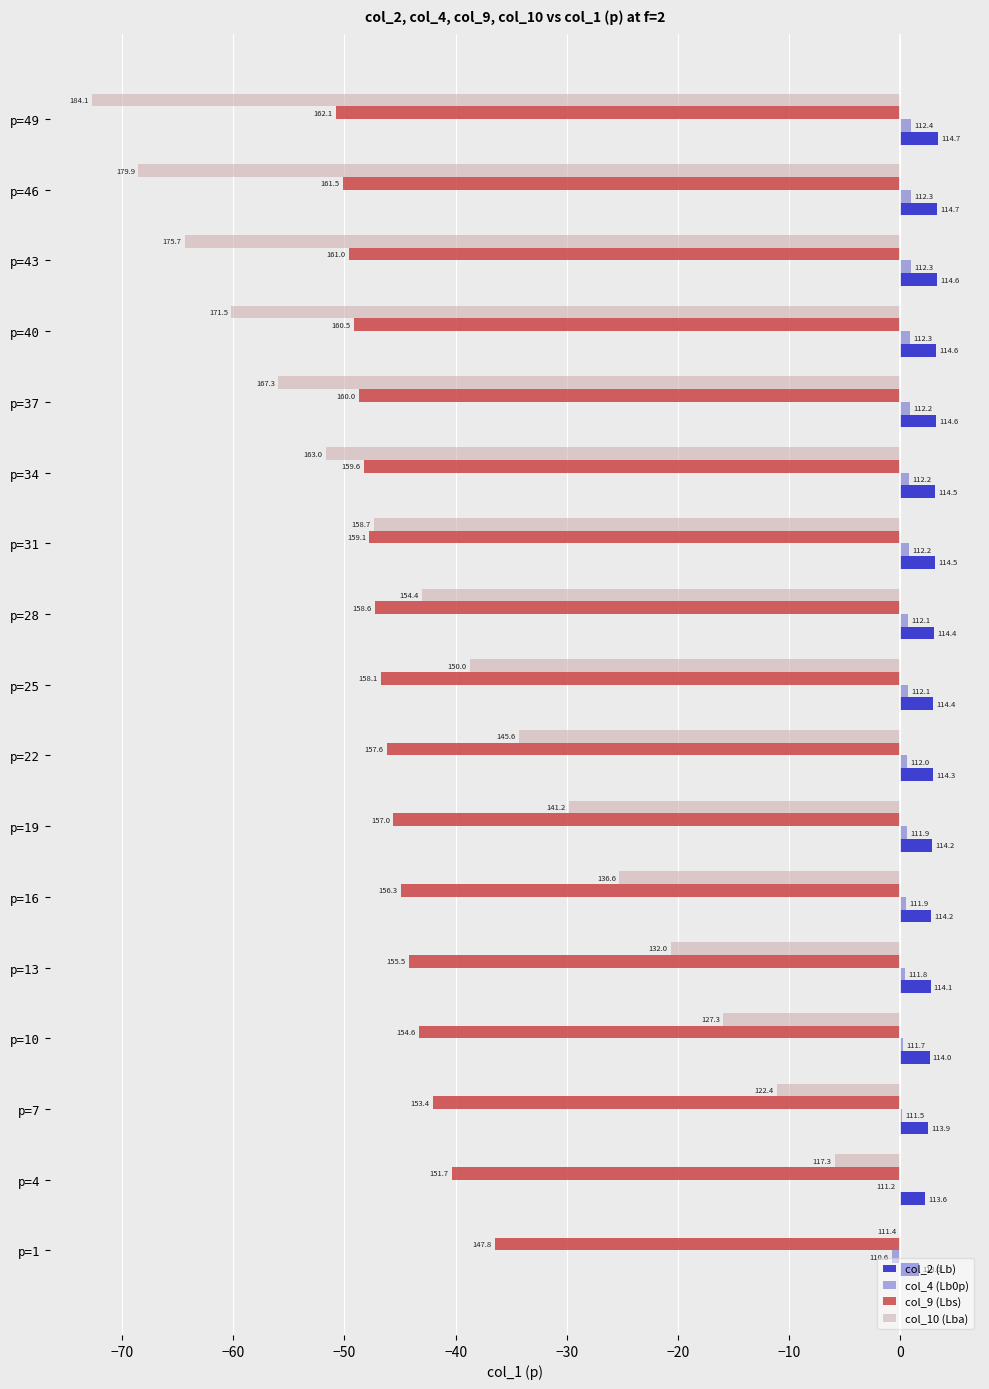

Count the number of data series in this chart.

4